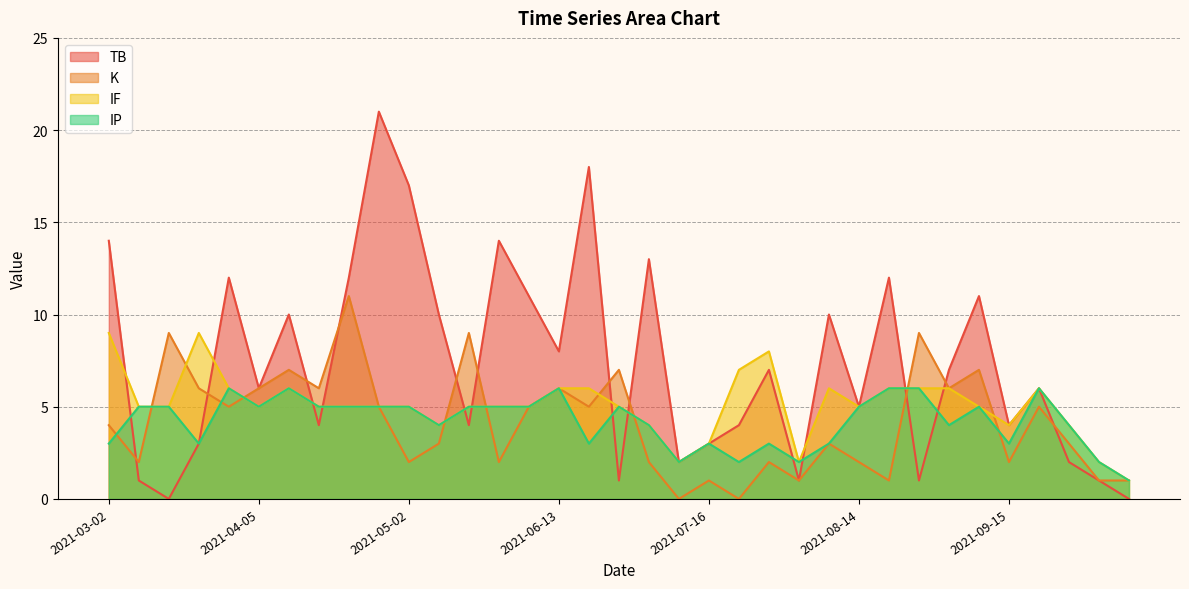

What position from the left is 2021-05-02?

11